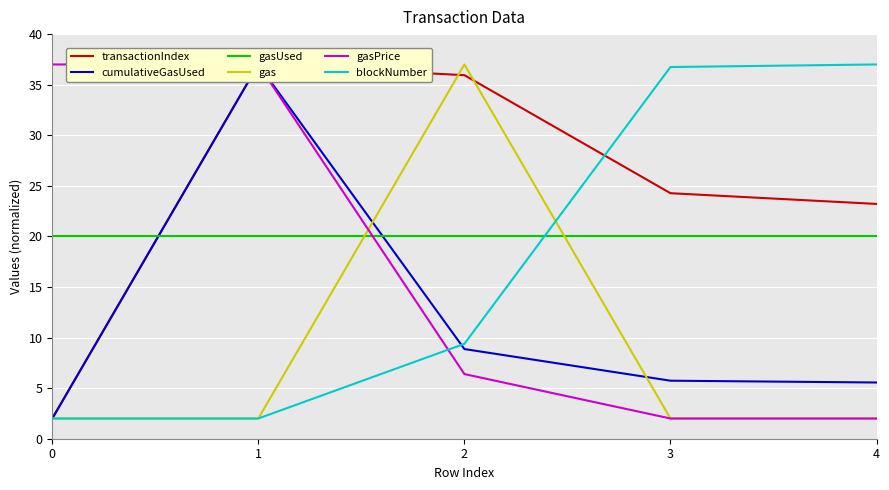

True or false: gasPrice and transactionIndex intersect in this chart.

False